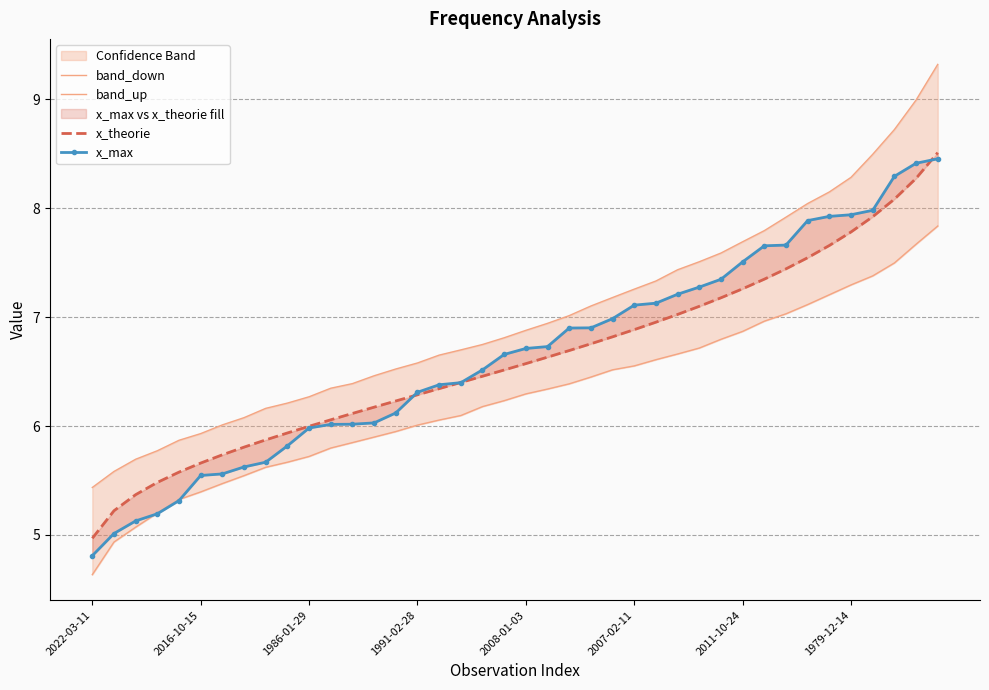

What is the maximum value for x_max?

8.5